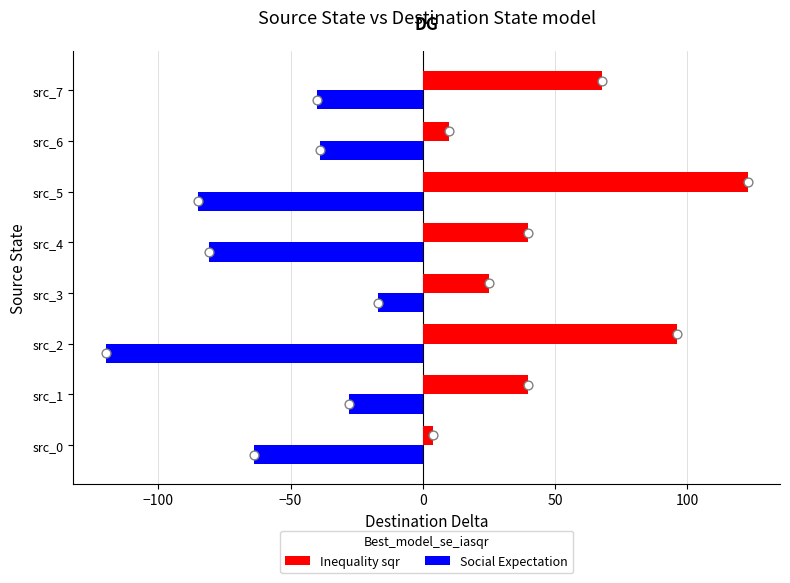

Which series contains the highest Y value?

Inequality sqr